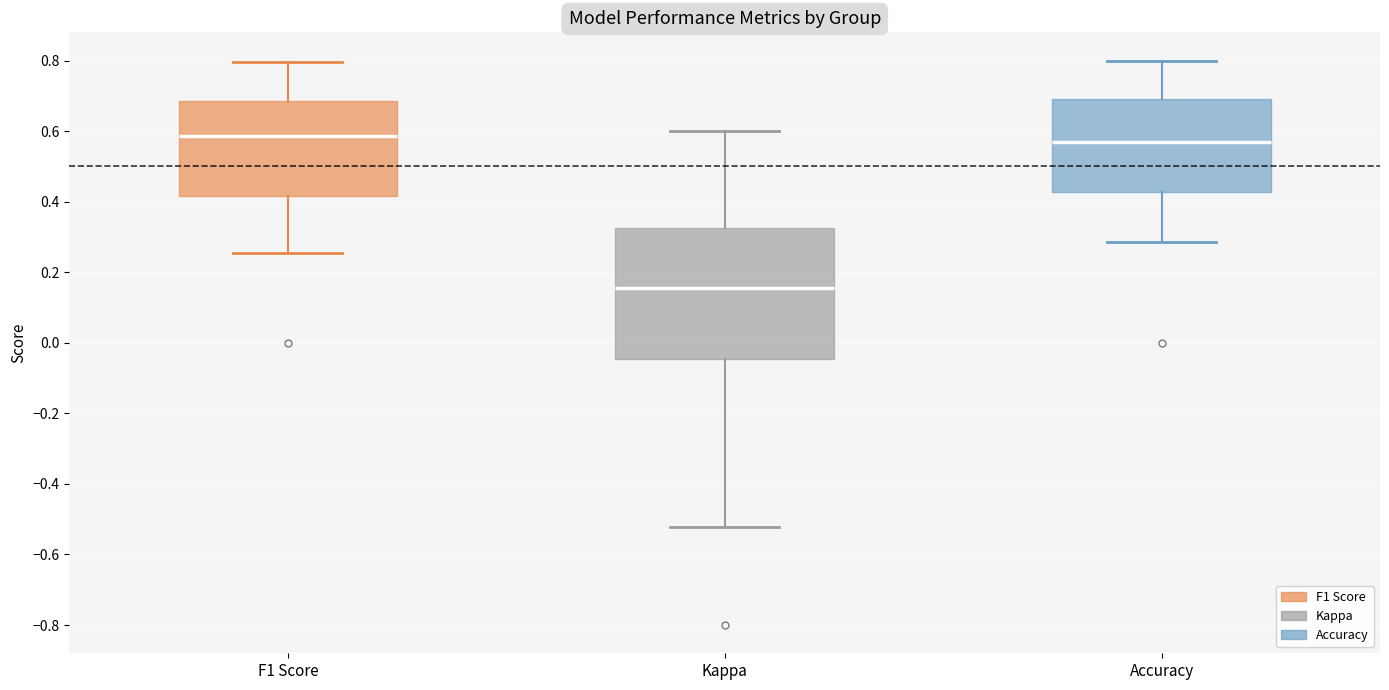

Which box has the lowest median line?

Kappa